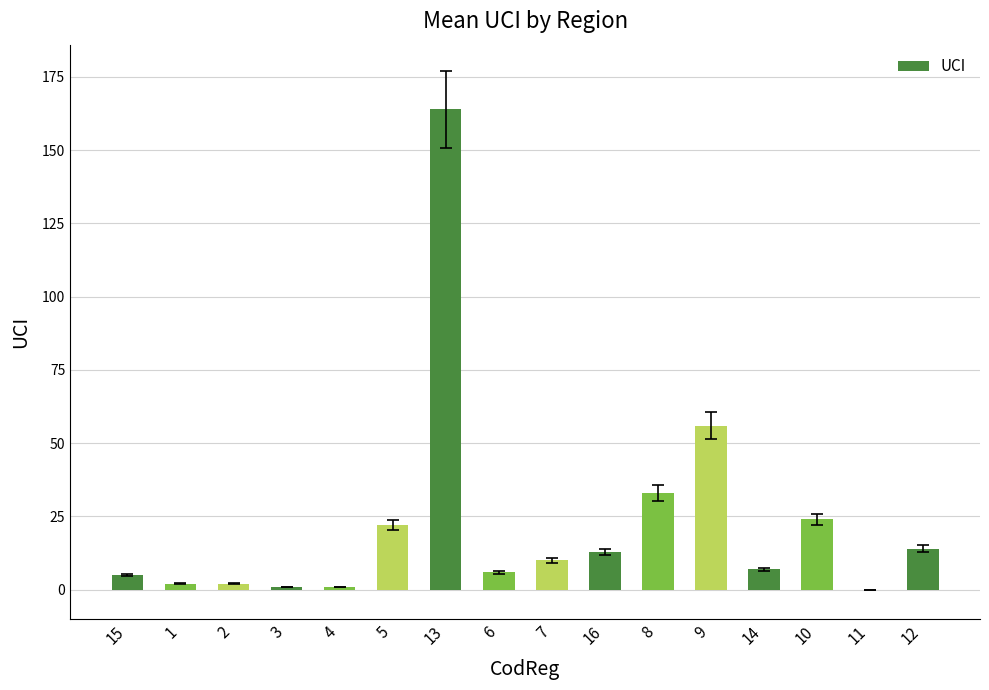

Approximately how many times larger is the value at 16 compared to 12?

0.9